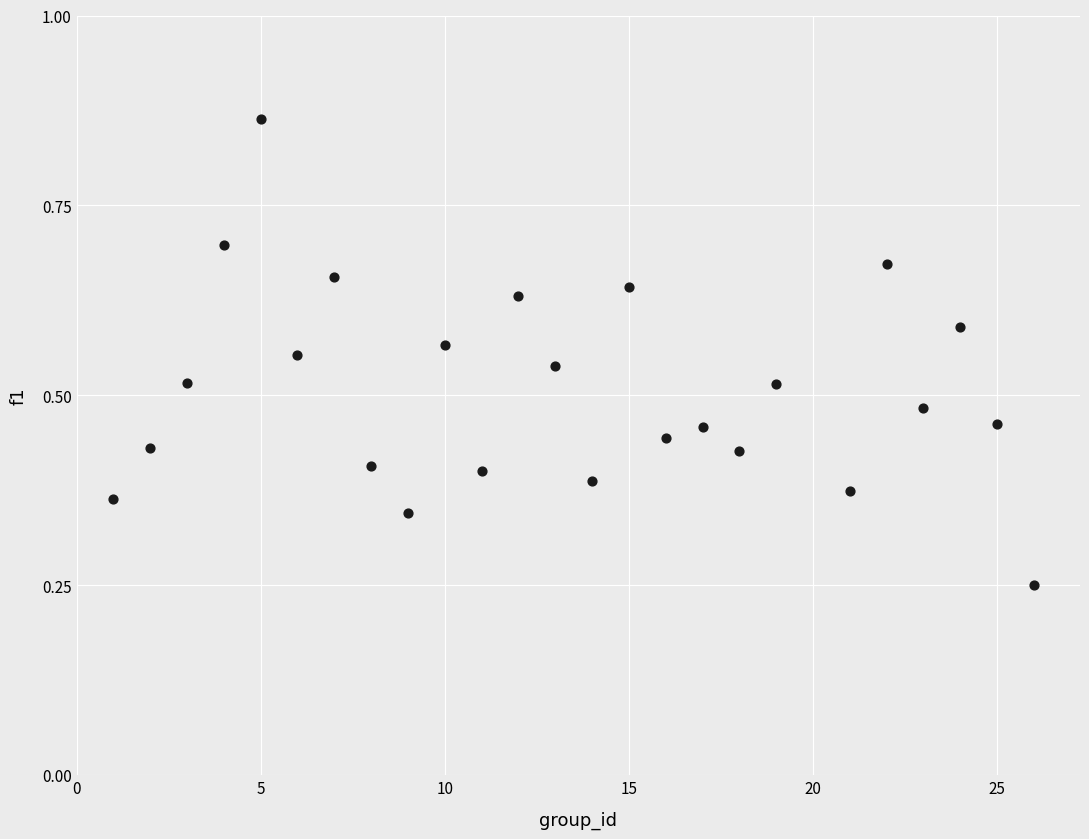

What is the range of X values (max minus min)?

25.0